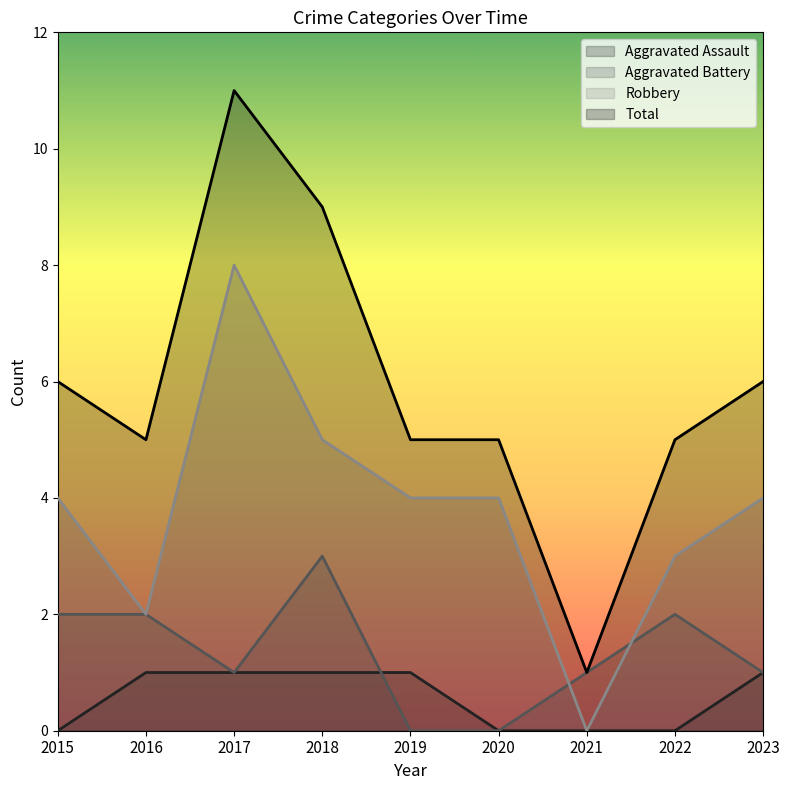

List the labels in order of Total value, largest first.

2017, 2018, 2015, 2023, 2016, 2019, 2020, 2022, 2021